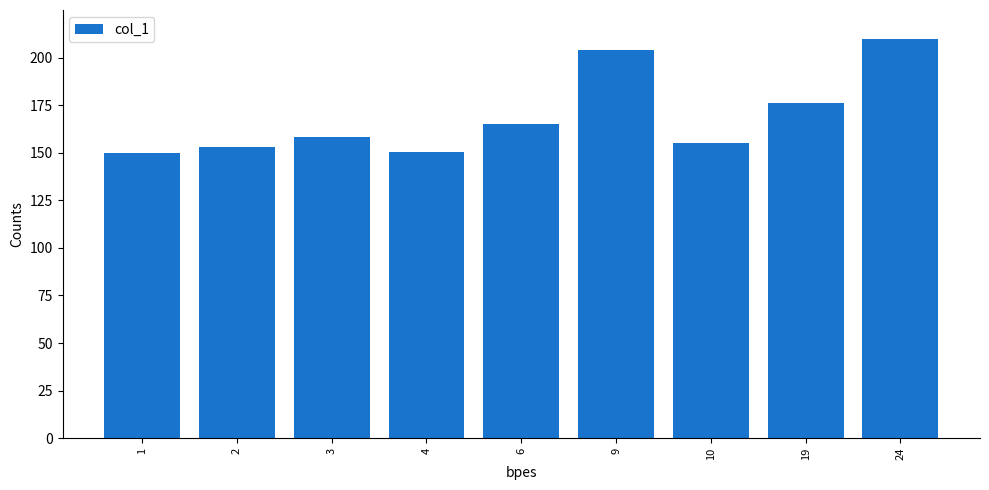

Read the value at 24.

210.0